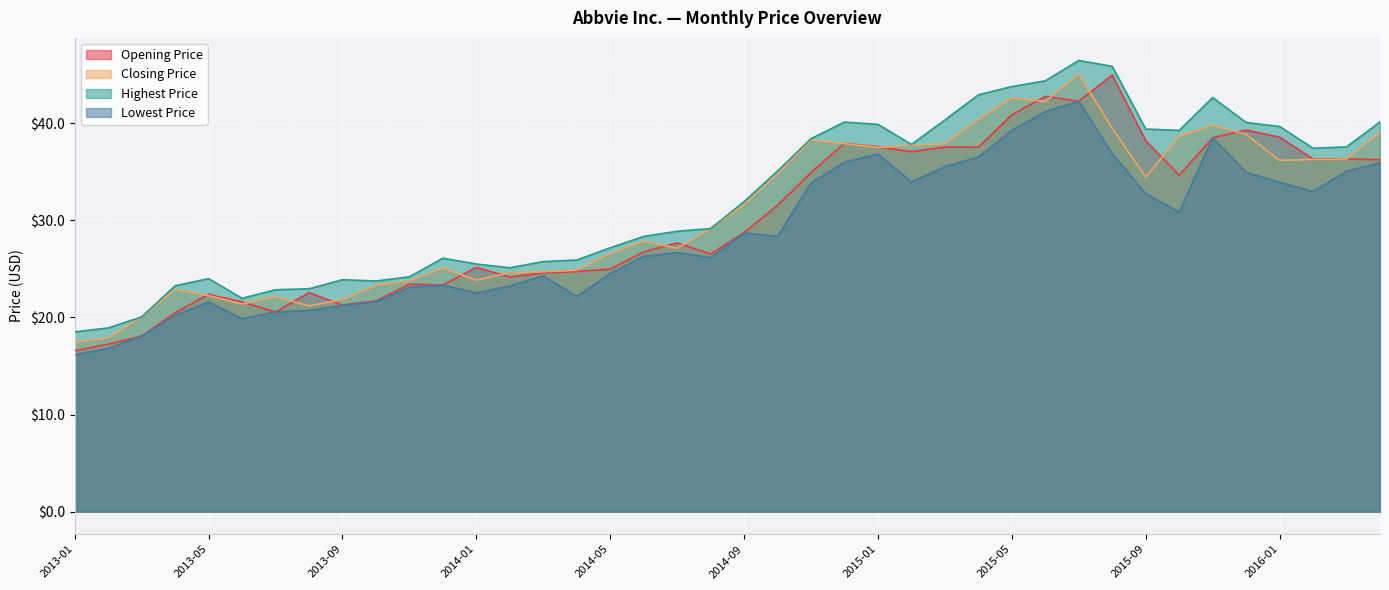

At which label is Highest Price closest to 32?

2014-09